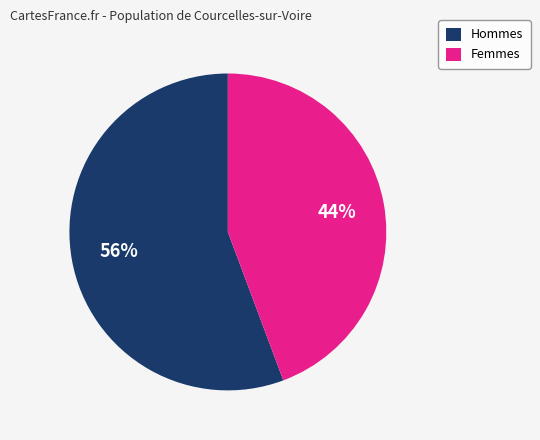

The Femmes slice represents 44% of the pie. True or false?

True